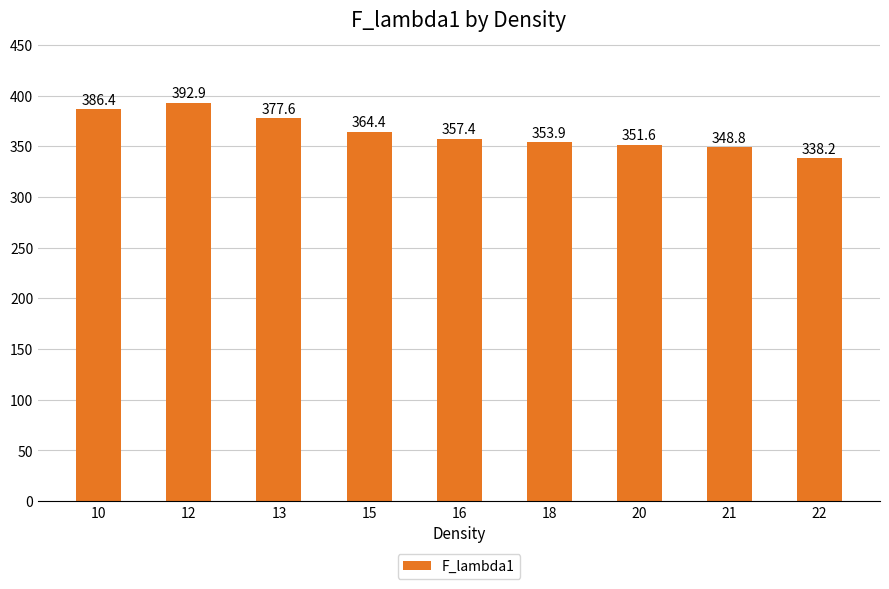

The value at 13 is 377.6. True or false?

True